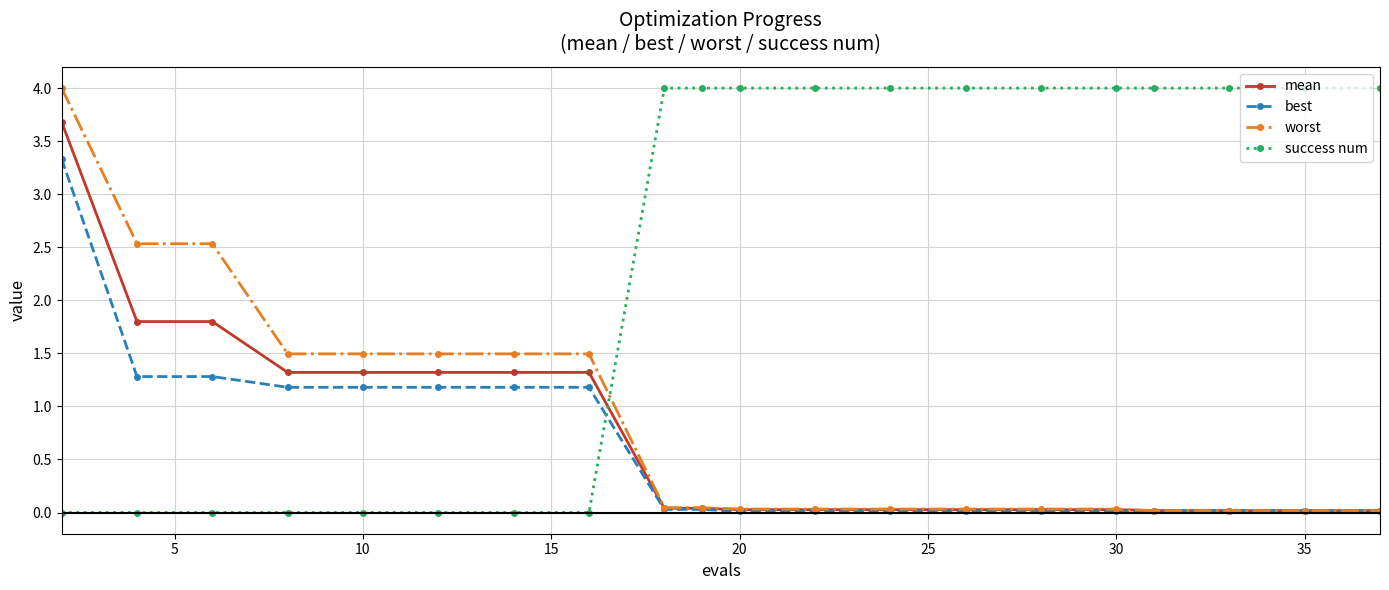

At how many categories does at least one series exceed 2?

15